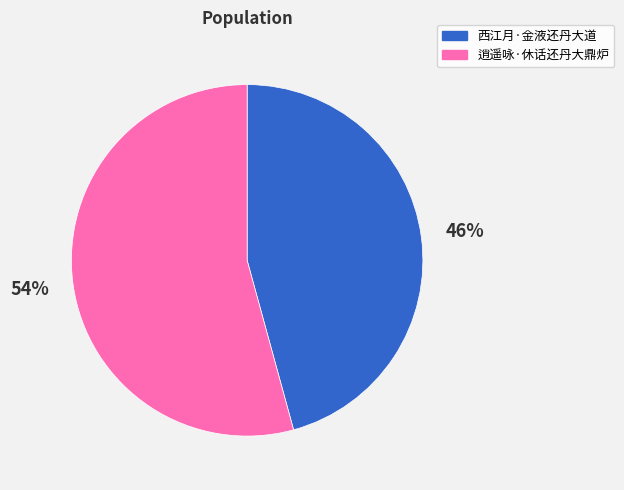

What is the largest slice in the pie chart?

逍遥咏·休话还丹大鼎炉